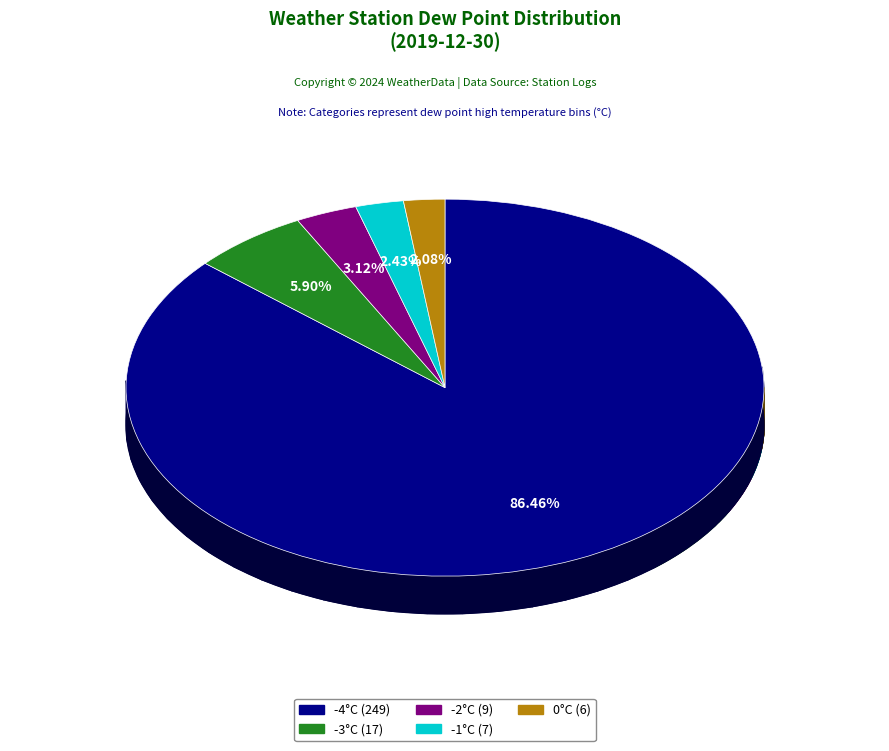

To the nearest percent, what is the average slice percentage?

20%